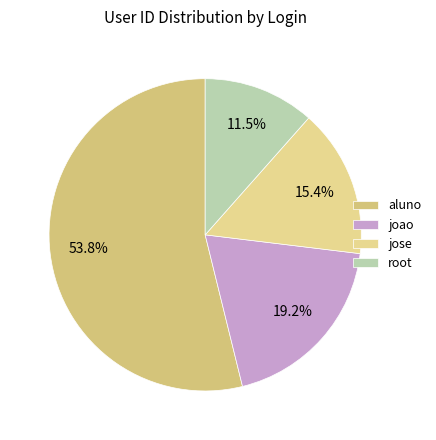

What is the change in value from joao to root?

-2